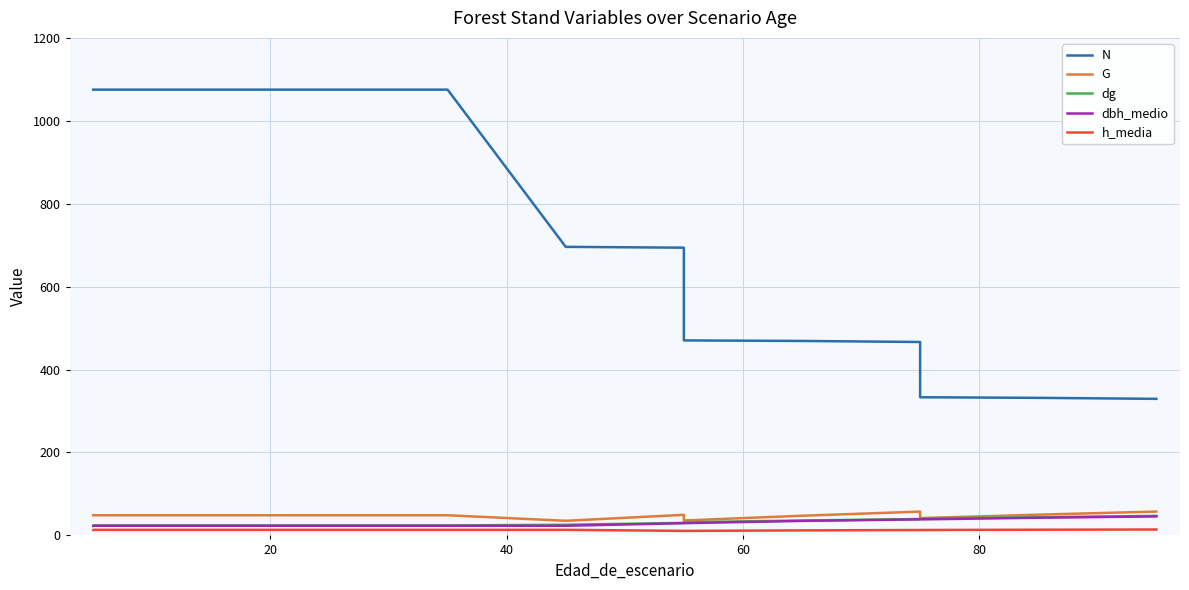

True or false: dbh_medio and G cross at least once.

False